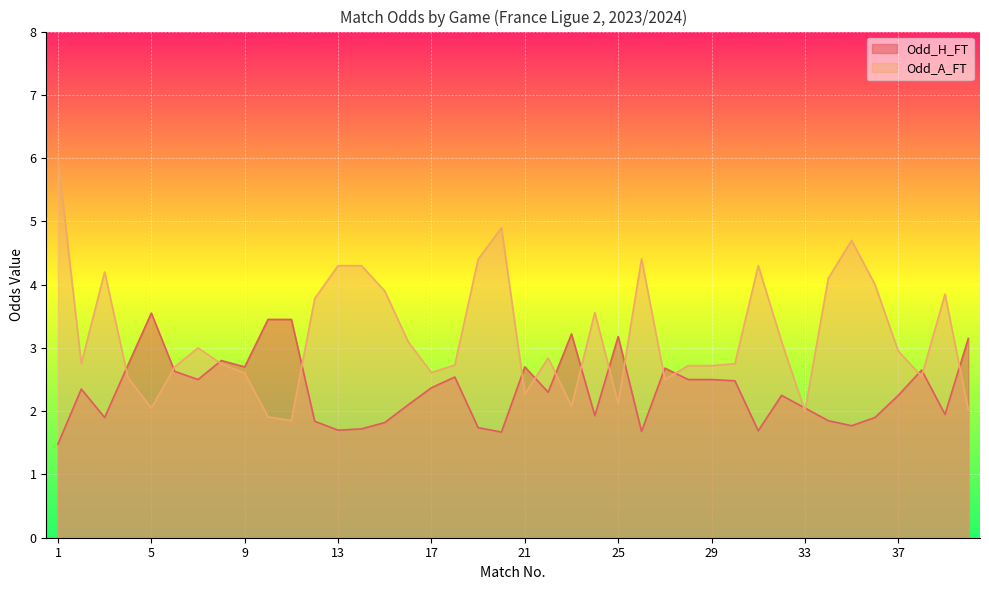

Reading left to right, extract all data points from this chart.

Odd_H_FT: 1=1.5	2=2.4	3=1.9	4=2.7	5=3.5	6=2.6	7=2.5	8=2.8	9=2.7	10=3.5	11=3.5	12=1.8	13=1.7	14=1.7	15=1.8	16=2.1	17=2.4	18=2.5	19=1.7	20=1.7	21=2.7	22=2.3	23=3.2	24=1.9	25=3.2	26=1.7	27=2.7	28=2.5	29=2.5	30=2.5	31=1.7	32=2.2	33=2.0	34=1.9	35=1.8	36=1.9	37=2.2	38=2.6	39=1.9	40=3.1
Odd_A_FT: 1=6.0	2=2.8	3=4.2	4=2.5	5=2.0	6=2.7	7=3.0	8=2.8	9=2.6	10=1.9	11=1.9	12=3.8	13=4.3	14=4.3	15=3.9	16=3.1	17=2.6	18=2.7	19=4.4	20=4.9	21=2.3	22=2.8	23=2.1	24=3.6	25=2.1	26=4.4	27=2.5	28=2.7	29=2.7	30=2.8	31=4.3	32=3.1	33=2.0	34=4.1	35=4.7	36=4.0	37=3.0	38=2.5	39=3.9	40=2.0